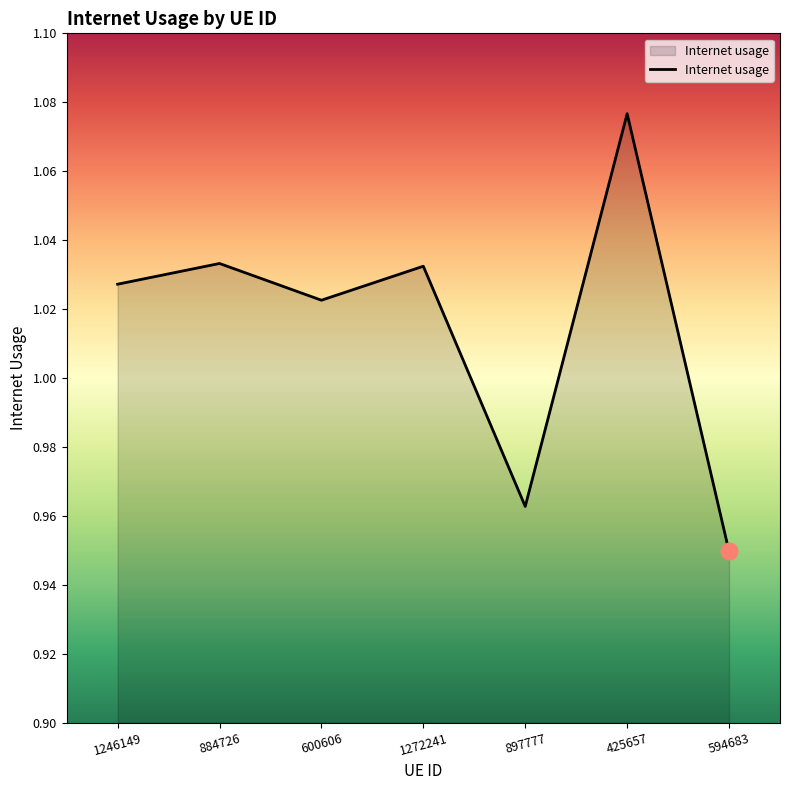

What is the change in value from 425657 to 594683?

-0.1